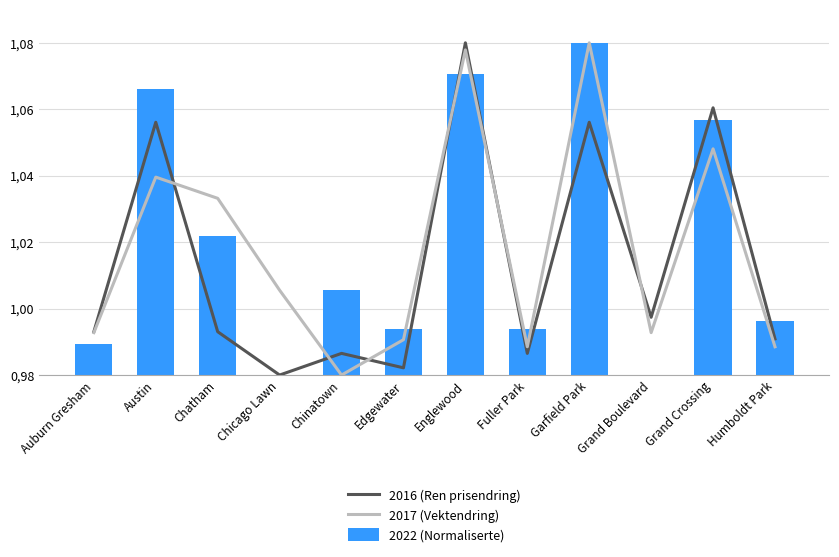

What is the maximum value shown in the chart?

1.1